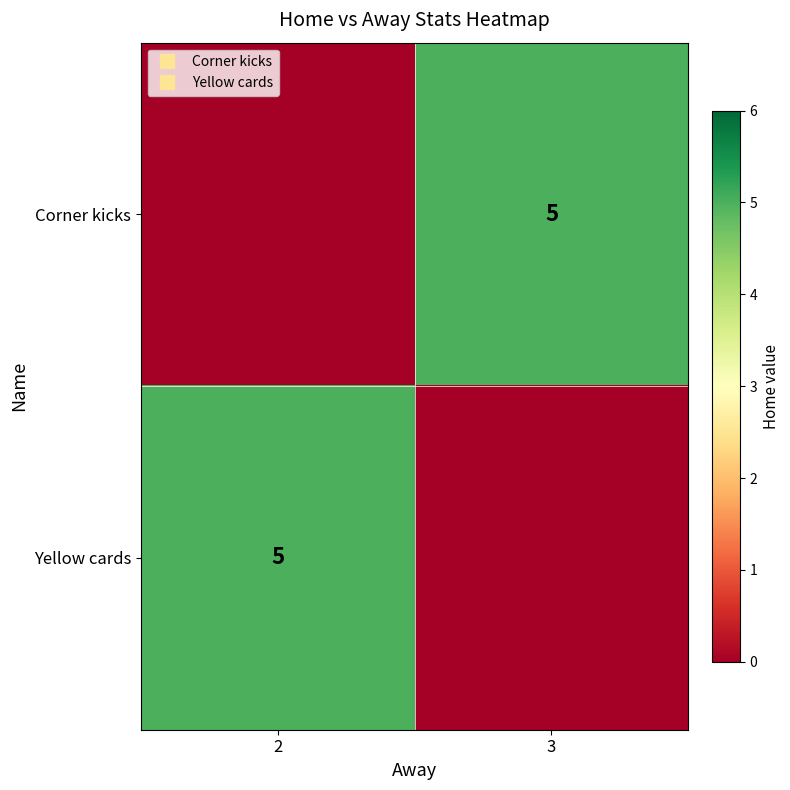

Which series has the largest range (max minus min)?

Corner kicks